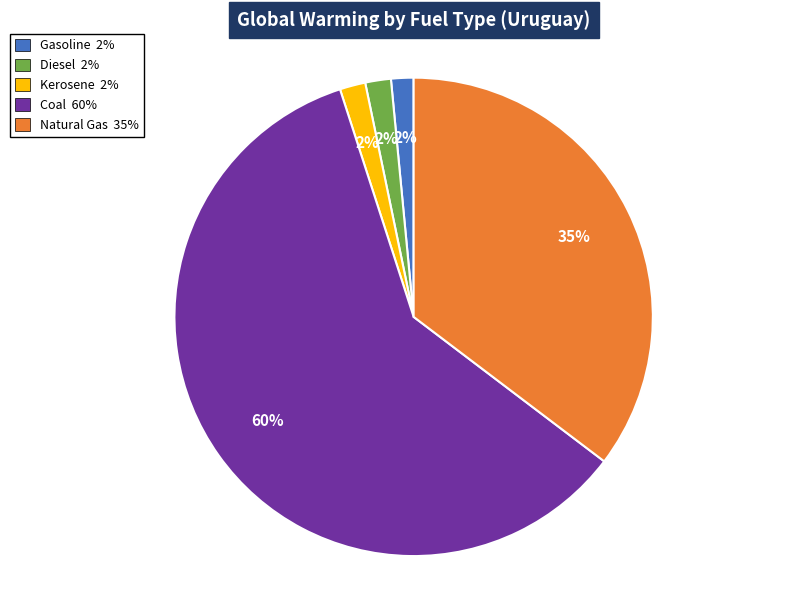

The Coal slice represents 60% of the pie. True or false?

True